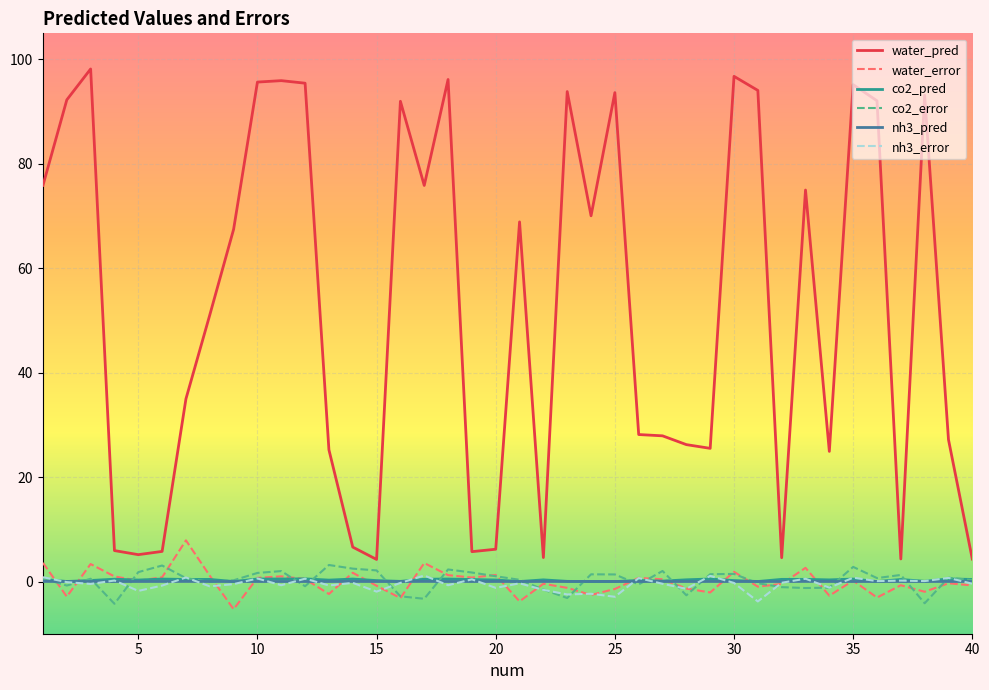

True or false: water_pred and water_error intersect in this chart.

False